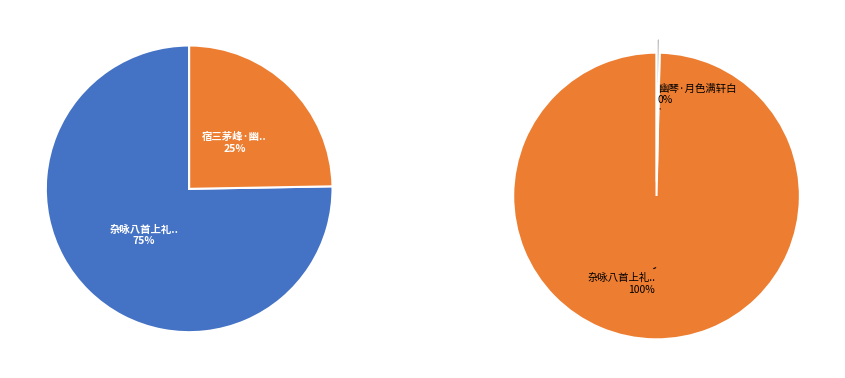

True or false: 杂咏八首上礼部李侍郎 幽琴 accounts for 75% of the total.

True